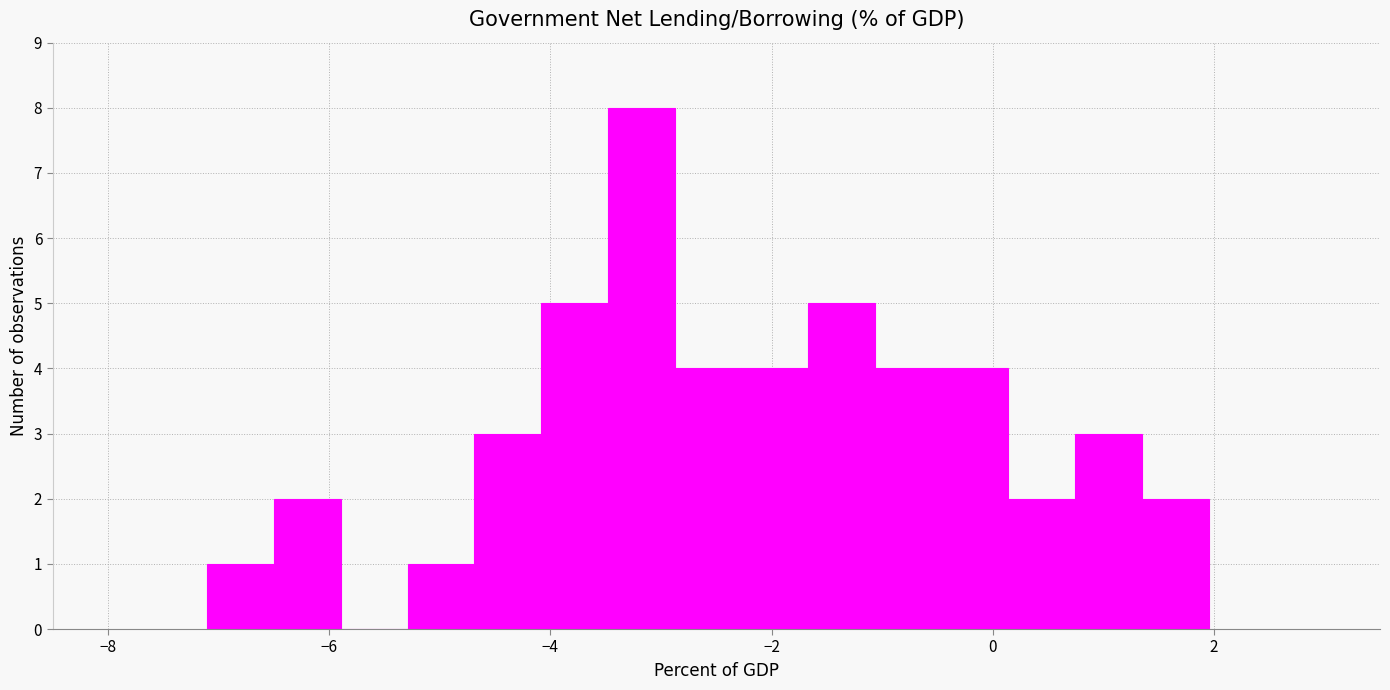

Read against the x-axis, roughly where is the centre of the tallest bar?

-3.2